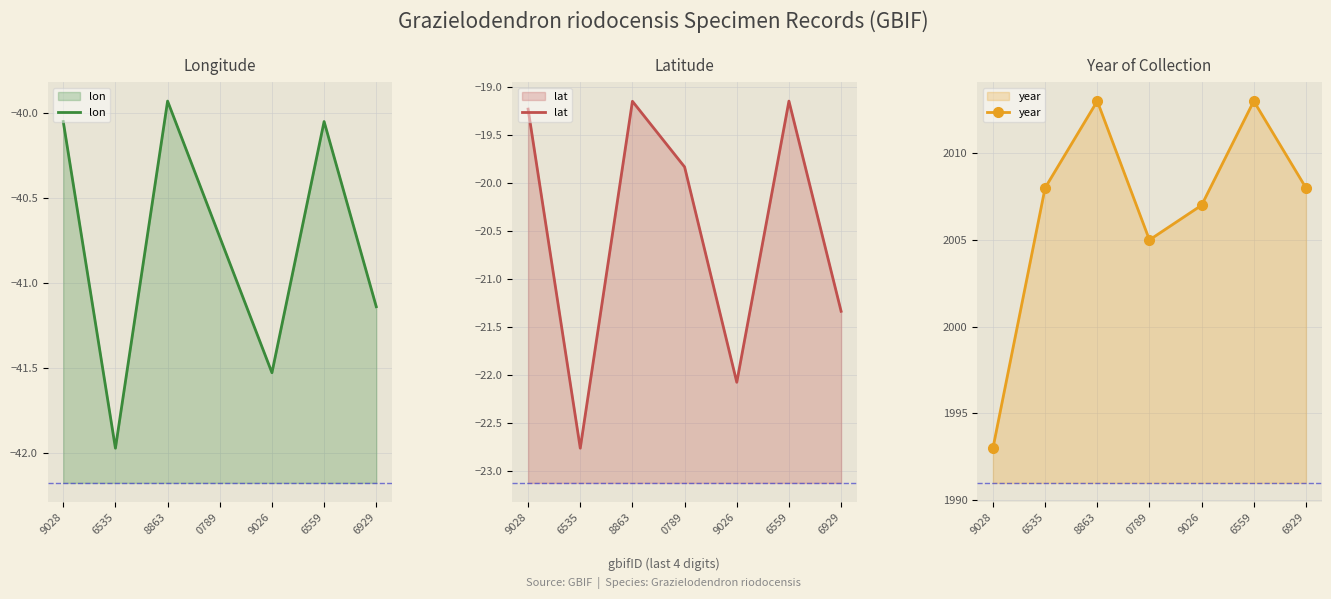

Between 0789 and 6559, which series saw the biggest shift?

year